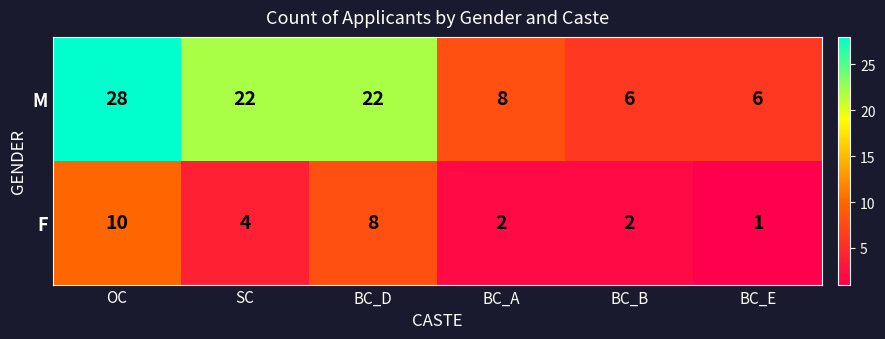

True or false: M has a value of 13 at BC_A.

False